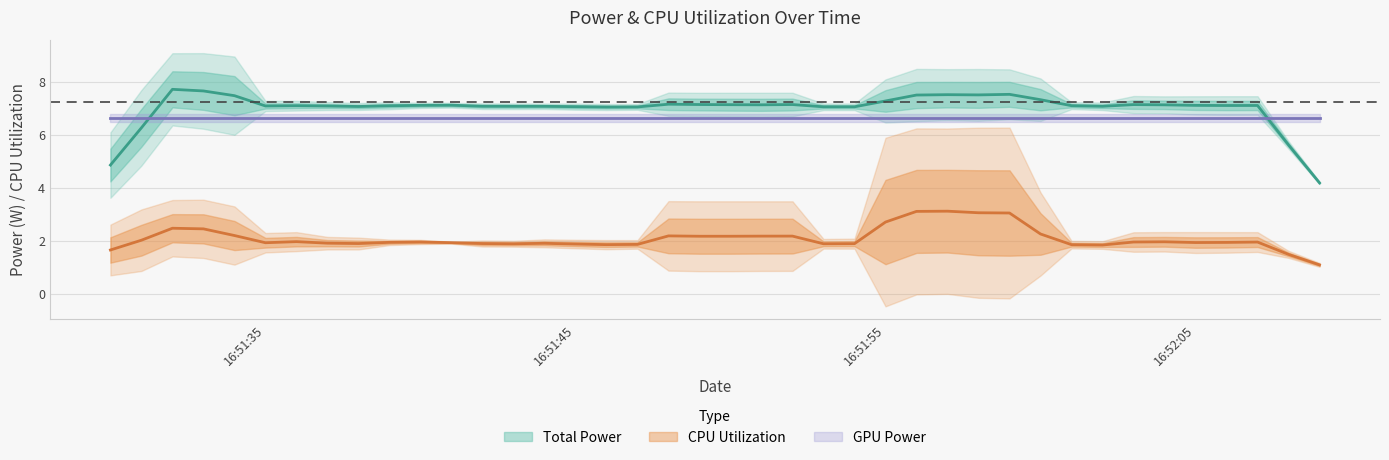

What value does the CPU Utilization series have at 16:51:55?

2.7